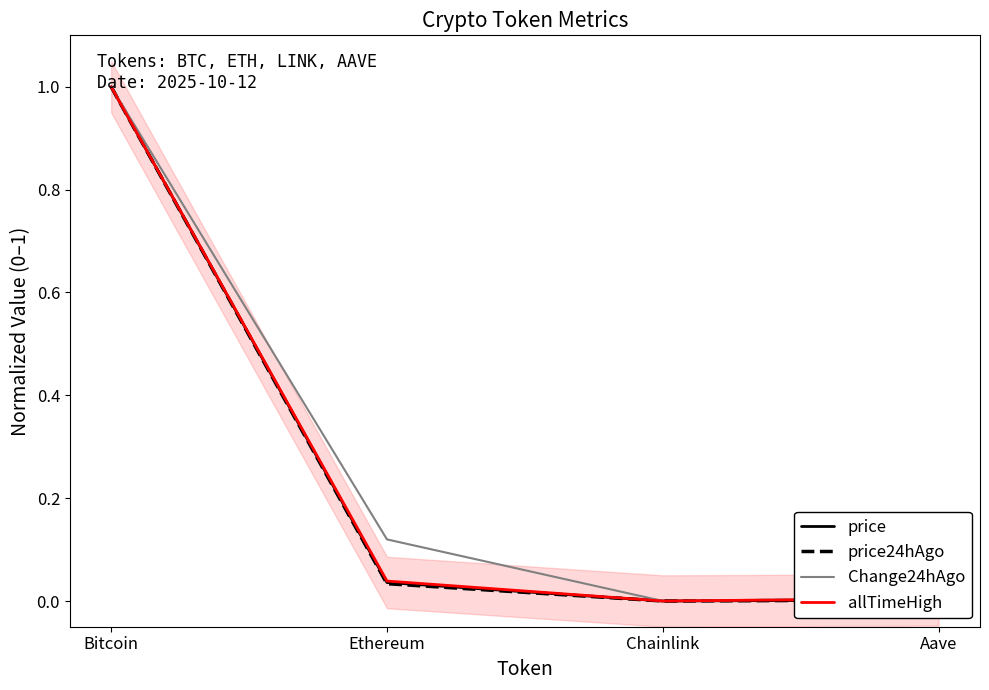

What are all the series names shown in the legend?

price, price24hAgo, Change24hAgo, allTimeHigh